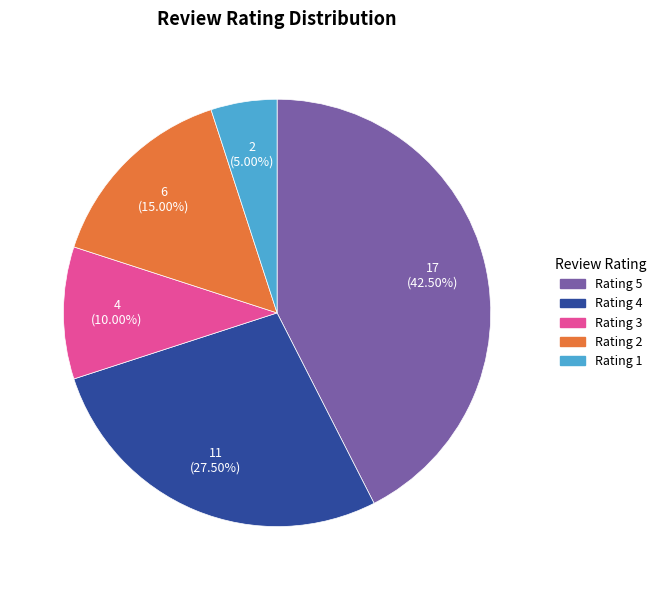

Is there a majority slice in this chart?

No